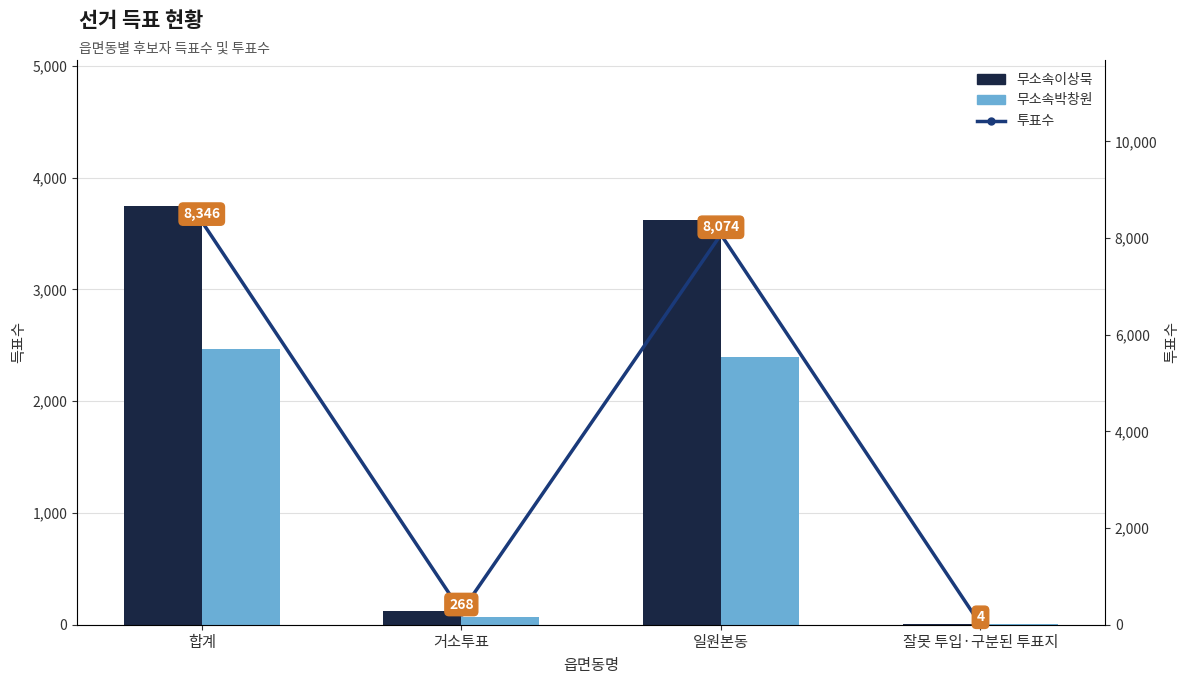

What is the greatest value displayed?

8346